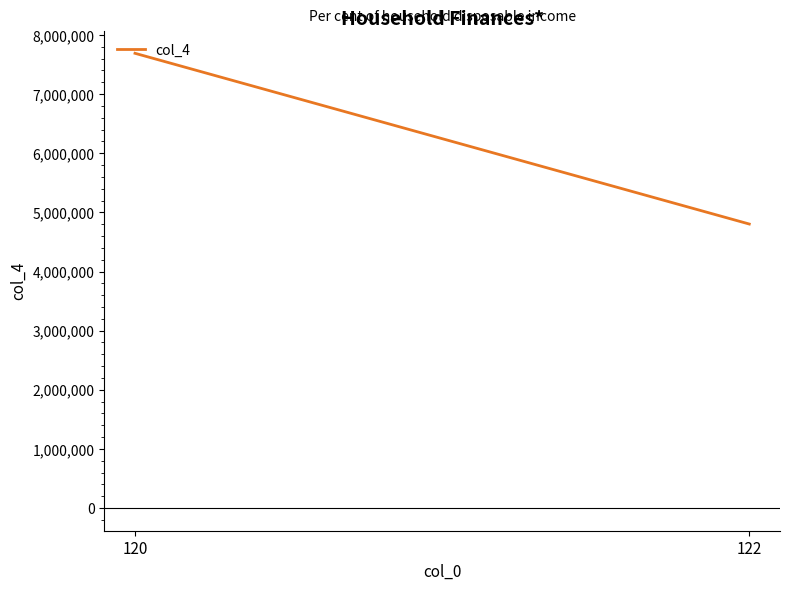

What is the sum of all values?

12493656